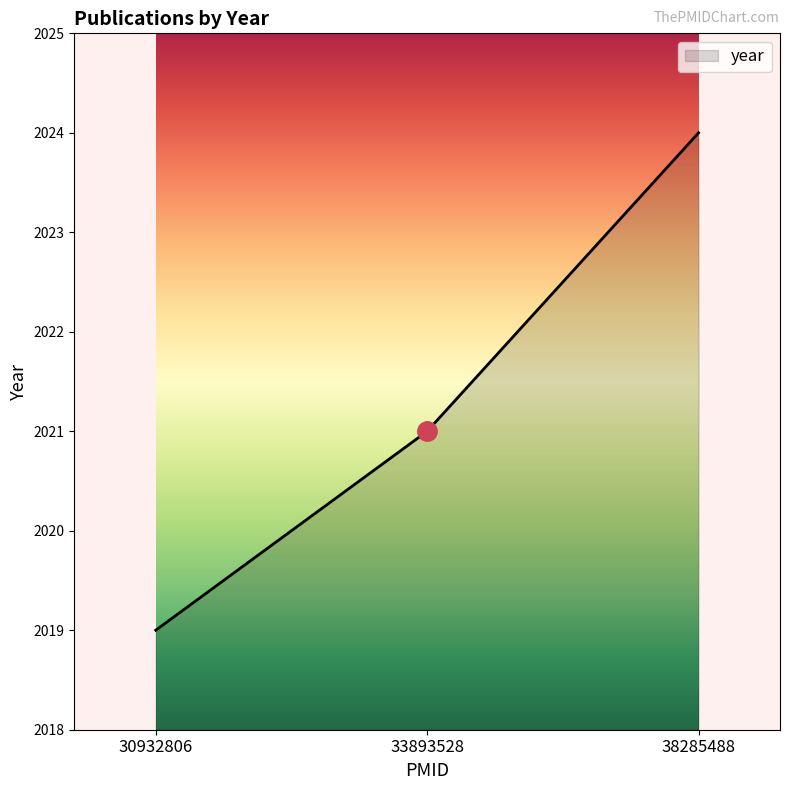

Approximately how many times larger is the value at 30932806 compared to 38285488?

1.0